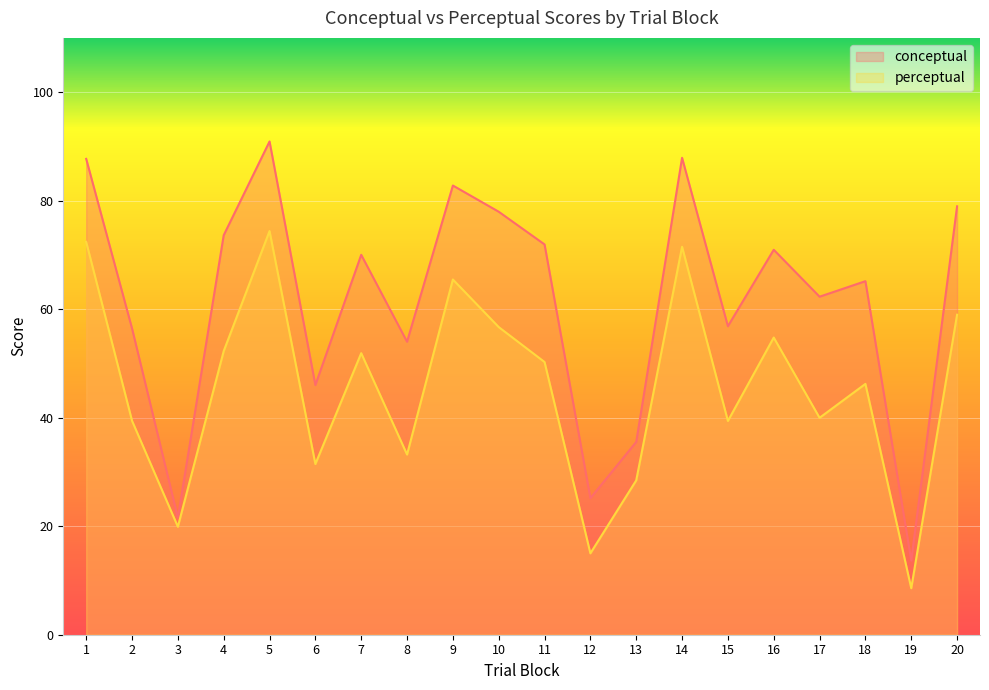

At which category is the sum across all series the highest?

5